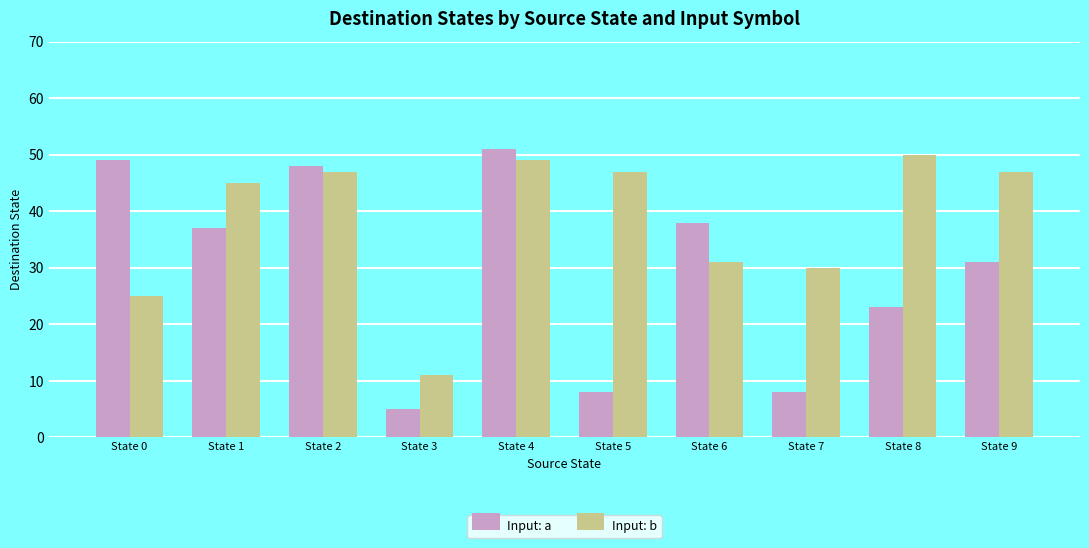

Which series has the largest total across all categories?

Input: b